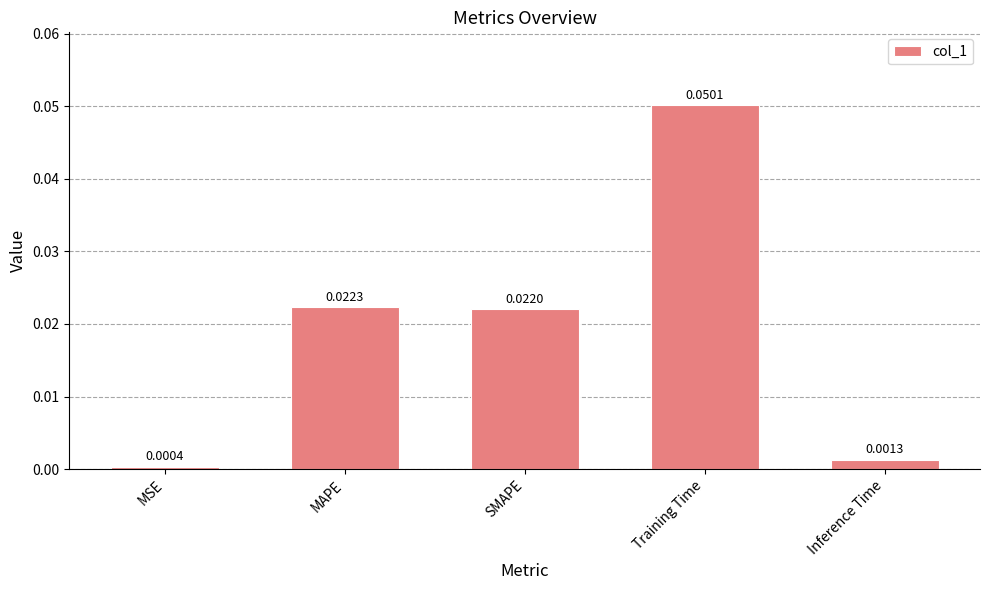

How many bars are there in total?

5